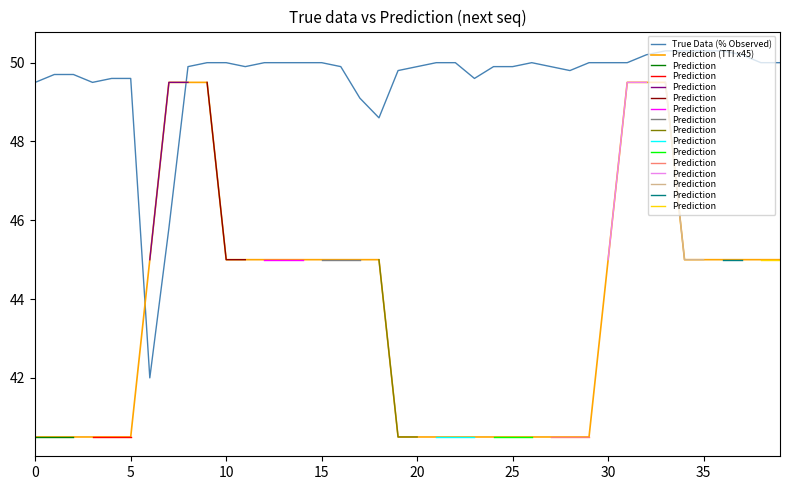

Which series has the largest total across all categories?

% Observed